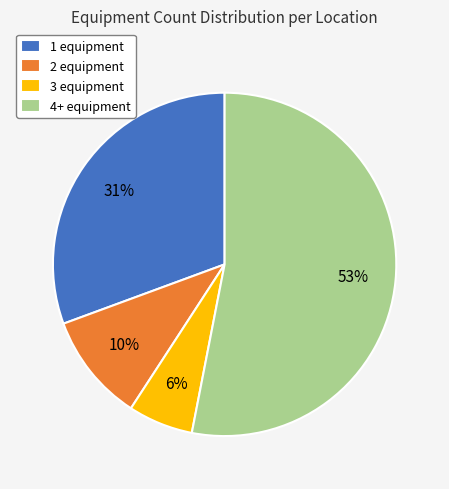

To the nearest percent, what portion does 3 represent?

6%